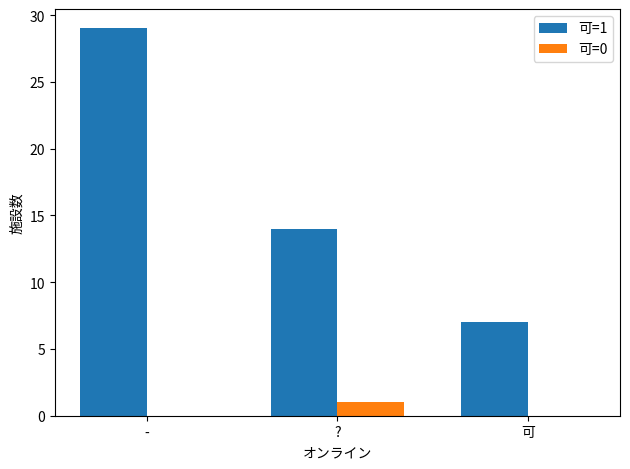

Reading right to left, what are all the values shown in this chart?

可=1: 7	14	29
可=0: 0	1	0